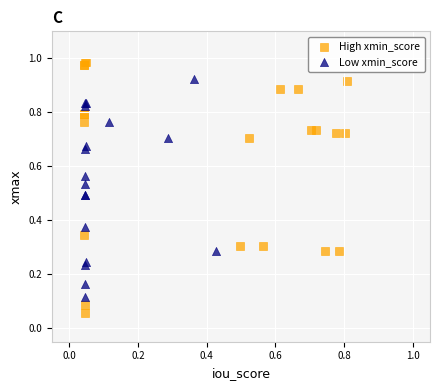

Which series reaches the maximum Y coordinate?

High xmin_score